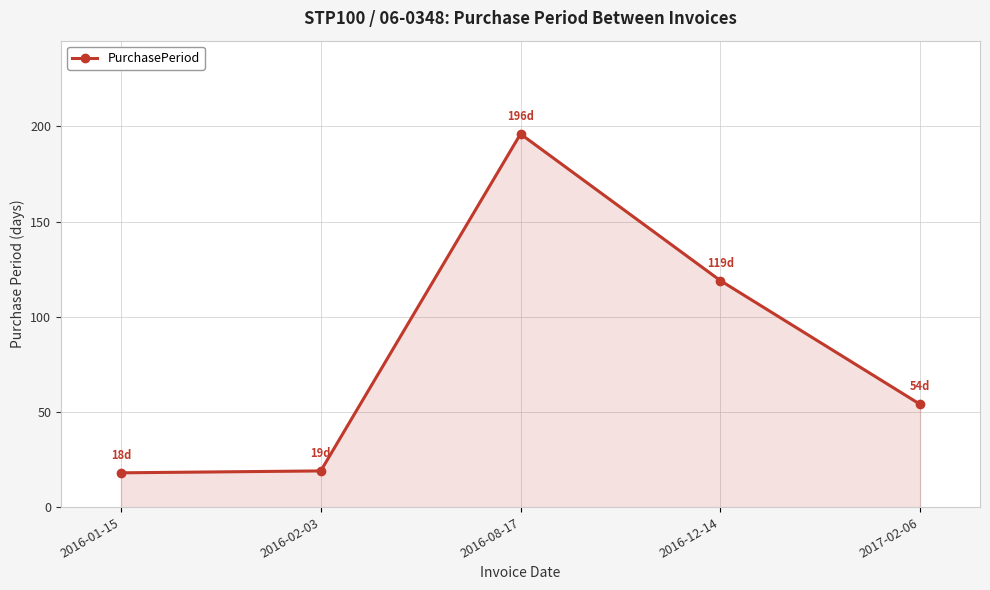

Which has a higher value, 2016-01-15 or 2016-12-14?

2016-12-14